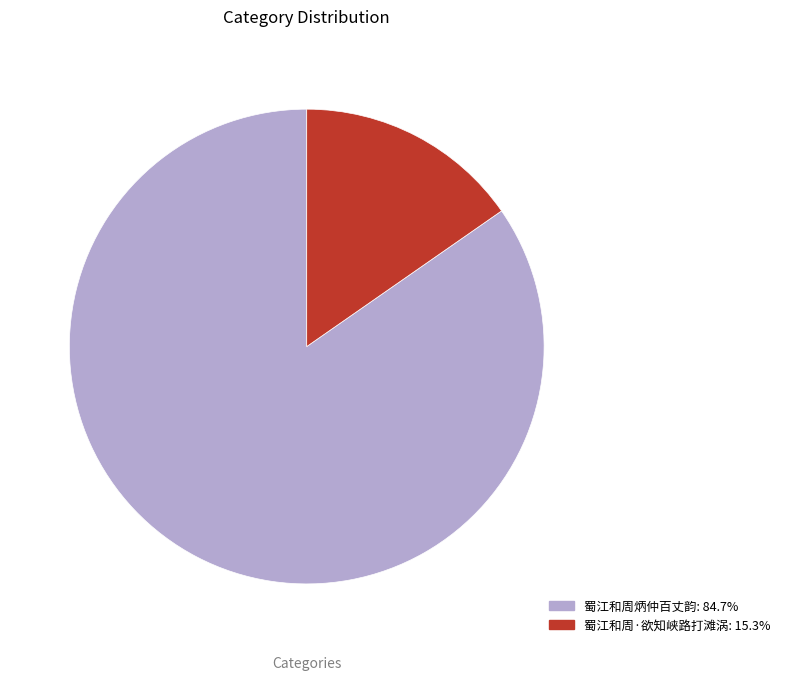

Is there any slice that represents more than half of the pie?

Yes